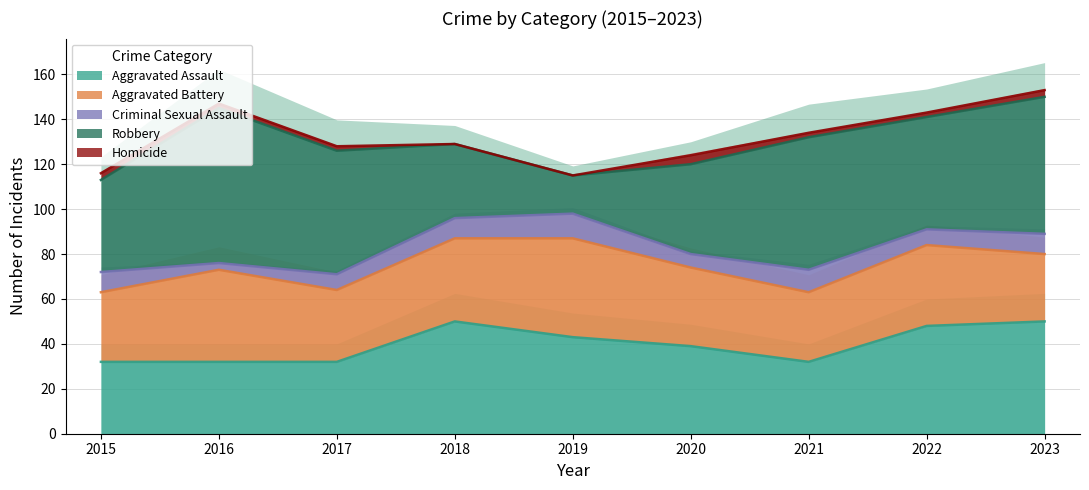

At how many categories does at least one series exceed 6?

9